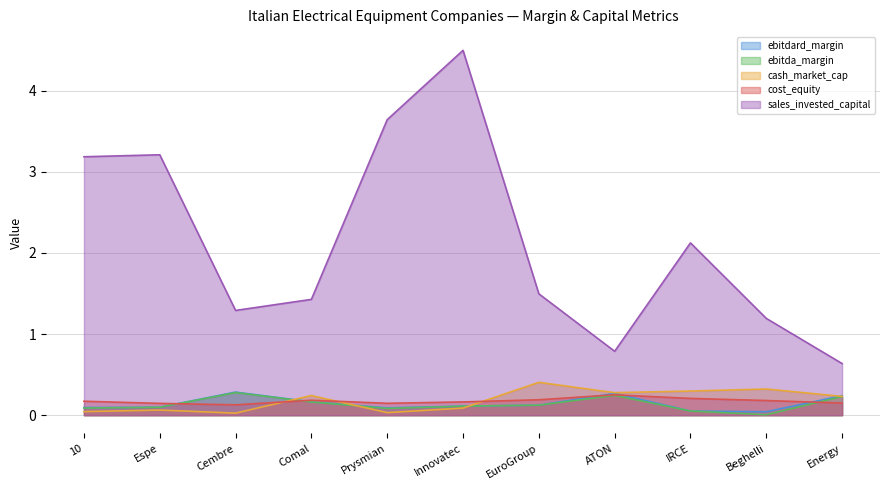

True or false: sales_invested_capital and ebitdard_margin cross at least once.

False